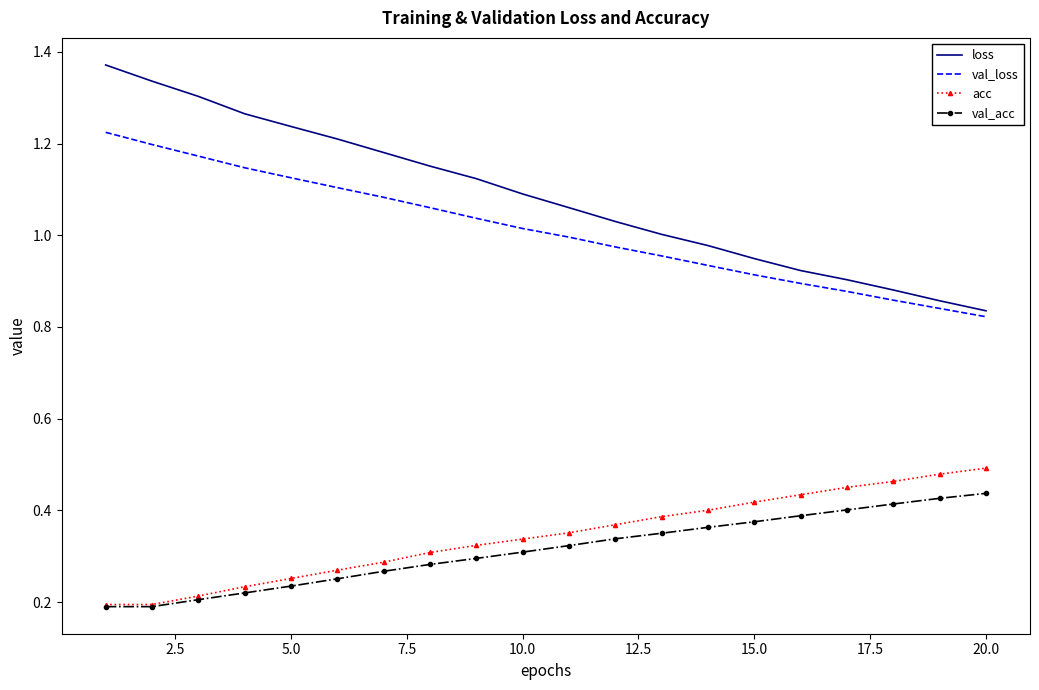

True or false: loss and val_acc intersect in this chart.

False